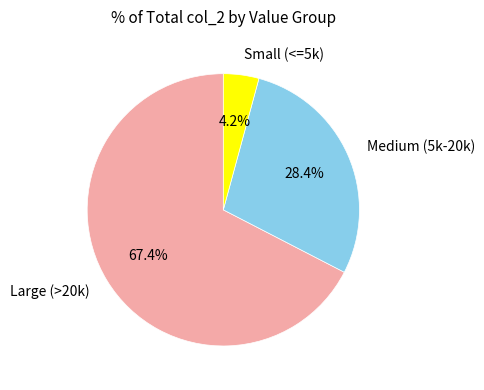

Count the number of slices in the pie.

3